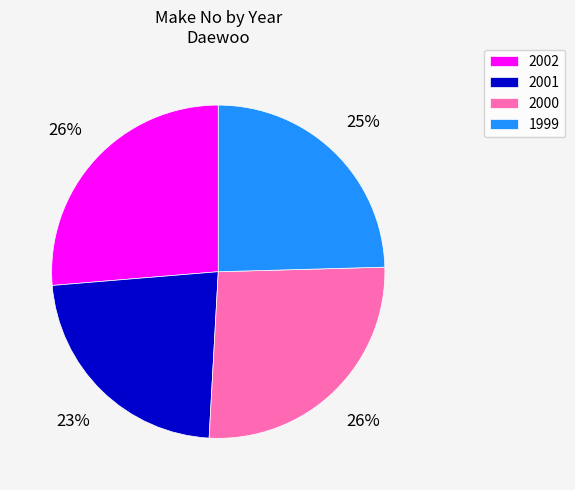

What is the ratio of the value at 2001 to the value at 2000?

0.9